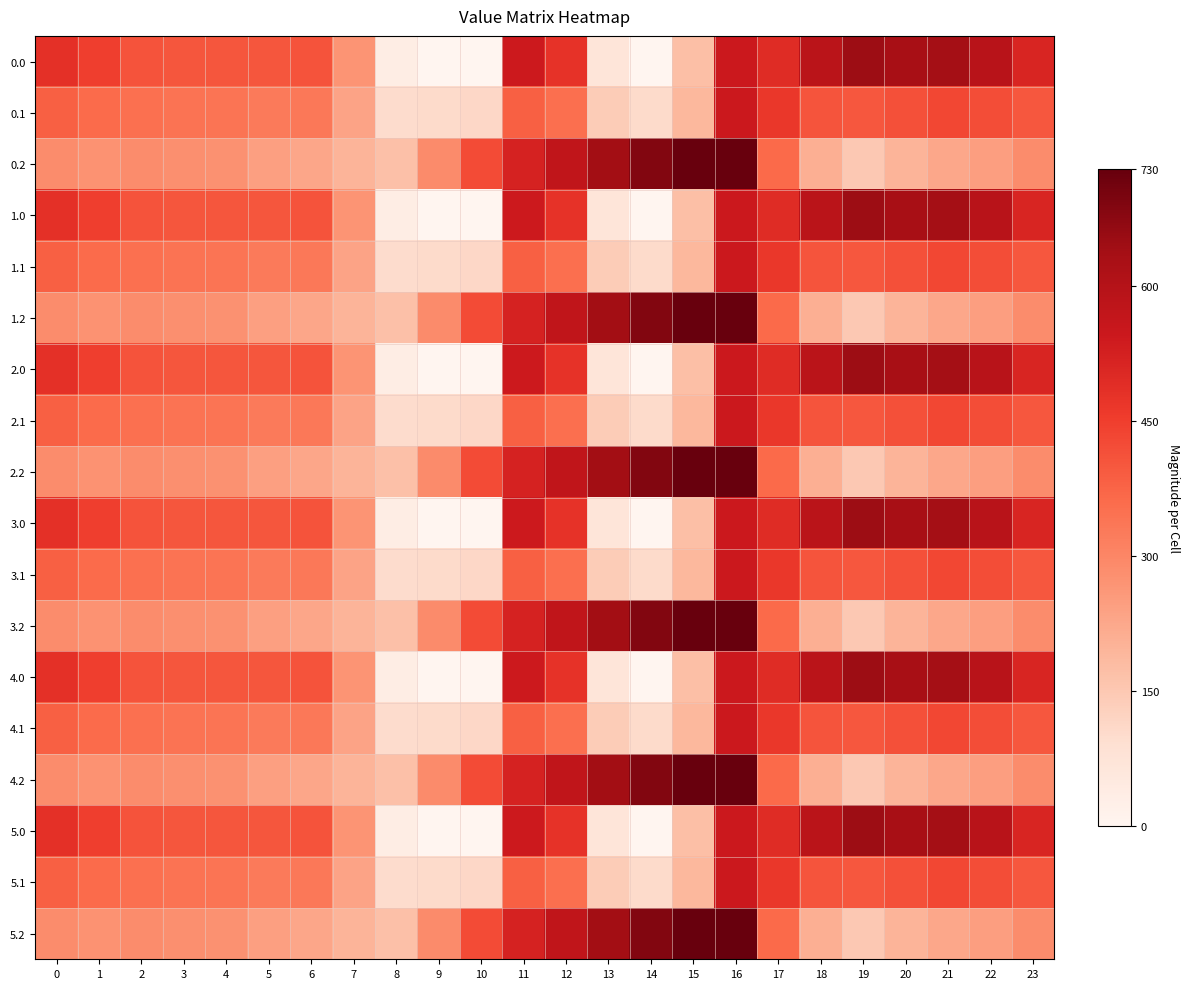

What is the maximum value shown in the chart?

726.6